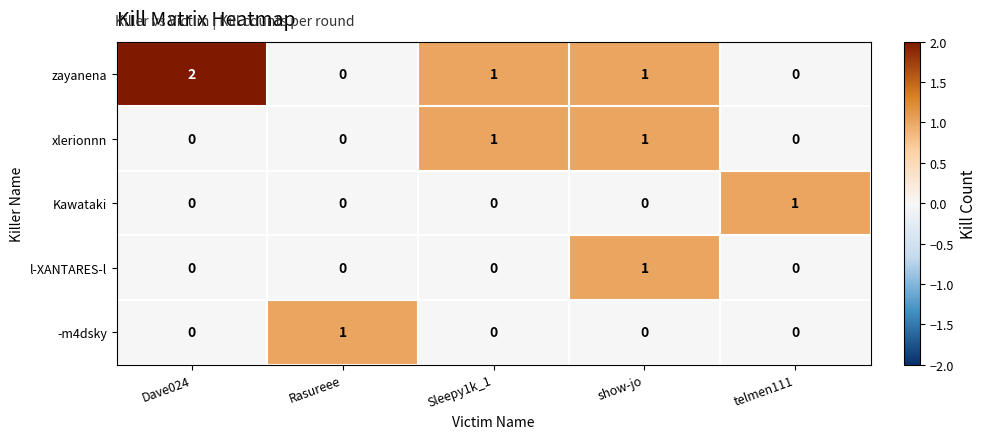

Count the l-XANTARES-l values in the range 0 to 1.

5